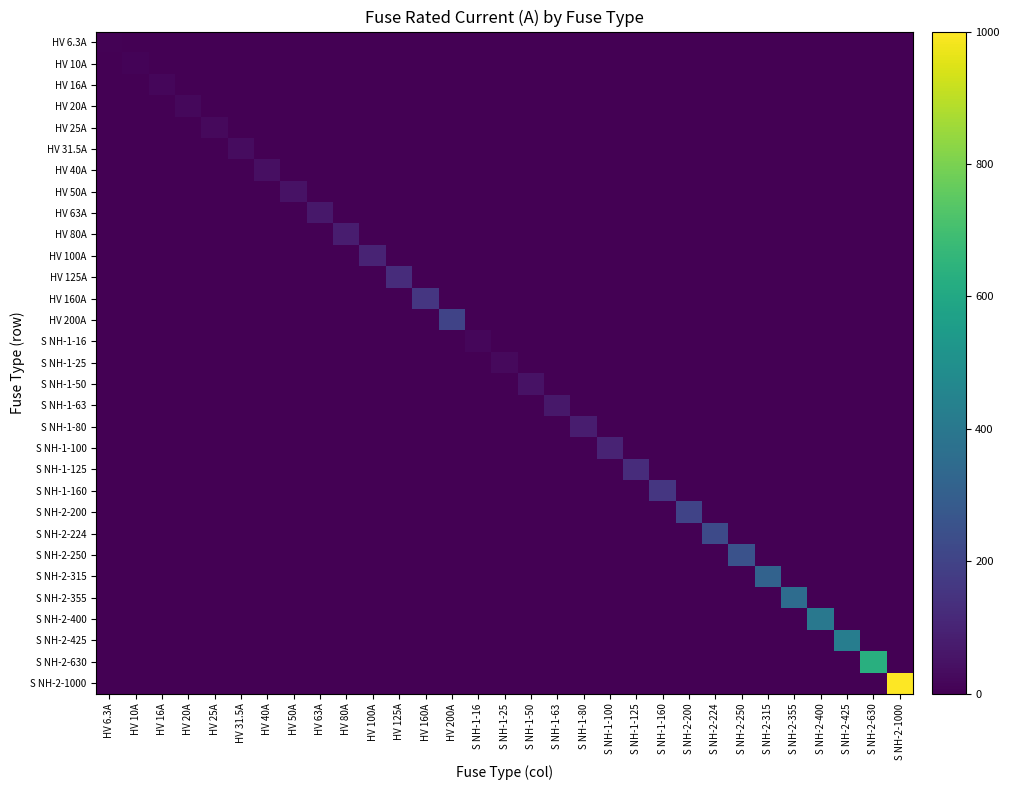

Reading right to left, extract all data points from this chart.

HV 6.3A: S NH-2-1000=0.0	S NH-2-630=0.0	S NH-2-425=0.0	S NH-2-400=0.0	S NH-2-355=0.0	S NH-2-315=0.0	S NH-2-250=0.0	S NH-2-224=0.0	S NH-2-200=0.0	S NH-1-160=0.0	S NH-1-125=0.0	S NH-1-100=0.0	S NH-1-80=0.0	S NH-1-63=0.0	S NH-1-50=0.0	S NH-1-25=0.0	S NH-1-16=0.0	HV 200A=0.0	HV 160A=0.0	HV 125A=0.0	HV 100A=0.0	HV 80A=0.0	HV 63A=0.0	HV 50A=0.0	HV 40A=0.0	HV 31.5A=0.0	HV 25A=0.0	HV 20A=0.0	HV 16A=0.0	HV 10A=0.0	HV 6.3A=6.3
HV 10A: S NH-2-1000=0.0	S NH-2-630=0.0	S NH-2-425=0.0	S NH-2-400=0.0	S NH-2-355=0.0	S NH-2-315=0.0	S NH-2-250=0.0	S NH-2-224=0.0	S NH-2-200=0.0	S NH-1-160=0.0	S NH-1-125=0.0	S NH-1-100=0.0	S NH-1-80=0.0	S NH-1-63=0.0	S NH-1-50=0.0	S NH-1-25=0.0	S NH-1-16=0.0	HV 200A=0.0	HV 160A=0.0	HV 125A=0.0	HV 100A=0.0	HV 80A=0.0	HV 63A=0.0	HV 50A=0.0	HV 40A=0.0	HV 31.5A=0.0	HV 25A=0.0	HV 20A=0.0	HV 16A=0.0	HV 10A=10.0	HV 6.3A=0.0
HV 16A: S NH-2-1000=0.0	S NH-2-630=0.0	S NH-2-425=0.0	S NH-2-400=0.0	S NH-2-355=0.0	S NH-2-315=0.0	S NH-2-250=0.0	S NH-2-224=0.0	S NH-2-200=0.0	S NH-1-160=0.0	S NH-1-125=0.0	S NH-1-100=0.0	S NH-1-80=0.0	S NH-1-63=0.0	S NH-1-50=0.0	S NH-1-25=0.0	S NH-1-16=0.0	HV 200A=0.0	HV 160A=0.0	HV 125A=0.0	HV 100A=0.0	HV 80A=0.0	HV 63A=0.0	HV 50A=0.0	HV 40A=0.0	HV 31.5A=0.0	HV 25A=0.0	HV 20A=0.0	HV 16A=16.0	HV 10A=0.0	HV 6.3A=0.0
HV 20A: S NH-2-1000=0.0	S NH-2-630=0.0	S NH-2-425=0.0	S NH-2-400=0.0	S NH-2-355=0.0	S NH-2-315=0.0	S NH-2-250=0.0	S NH-2-224=0.0	S NH-2-200=0.0	S NH-1-160=0.0	S NH-1-125=0.0	S NH-1-100=0.0	S NH-1-80=0.0	S NH-1-63=0.0	S NH-1-50=0.0	S NH-1-25=0.0	S NH-1-16=0.0	HV 200A=0.0	HV 160A=0.0	HV 125A=0.0	HV 100A=0.0	HV 80A=0.0	HV 63A=0.0	HV 50A=0.0	HV 40A=0.0	HV 31.5A=0.0	HV 25A=0.0	HV 20A=20.0	HV 16A=0.0	HV 10A=0.0	HV 6.3A=0.0
HV 25A: S NH-2-1000=0.0	S NH-2-630=0.0	S NH-2-425=0.0	S NH-2-400=0.0	S NH-2-355=0.0	S NH-2-315=0.0	S NH-2-250=0.0	S NH-2-224=0.0	S NH-2-200=0.0	S NH-1-160=0.0	S NH-1-125=0.0	S NH-1-100=0.0	S NH-1-80=0.0	S NH-1-63=0.0	S NH-1-50=0.0	S NH-1-25=0.0	S NH-1-16=0.0	HV 200A=0.0	HV 160A=0.0	HV 125A=0.0	HV 100A=0.0	HV 80A=0.0	HV 63A=0.0	HV 50A=0.0	HV 40A=0.0	HV 31.5A=0.0	HV 25A=25.0	HV 20A=0.0	HV 16A=0.0	HV 10A=0.0	HV 6.3A=0.0
HV 31.5A: S NH-2-1000=0.0	S NH-2-630=0.0	S NH-2-425=0.0	S NH-2-400=0.0	S NH-2-355=0.0	S NH-2-315=0.0	S NH-2-250=0.0	S NH-2-224=0.0	S NH-2-200=0.0	S NH-1-160=0.0	S NH-1-125=0.0	S NH-1-100=0.0	S NH-1-80=0.0	S NH-1-63=0.0	S NH-1-50=0.0	S NH-1-25=0.0	S NH-1-16=0.0	HV 200A=0.0	HV 160A=0.0	HV 125A=0.0	HV 100A=0.0	HV 80A=0.0	HV 63A=0.0	HV 50A=0.0	HV 40A=0.0	HV 31.5A=31.5	HV 25A=0.0	HV 20A=0.0	HV 16A=0.0	HV 10A=0.0	HV 6.3A=0.0
HV 40A: S NH-2-1000=0.0	S NH-2-630=0.0	S NH-2-425=0.0	S NH-2-400=0.0	S NH-2-355=0.0	S NH-2-315=0.0	S NH-2-250=0.0	S NH-2-224=0.0	S NH-2-200=0.0	S NH-1-160=0.0	S NH-1-125=0.0	S NH-1-100=0.0	S NH-1-80=0.0	S NH-1-63=0.0	S NH-1-50=0.0	S NH-1-25=0.0	S NH-1-16=0.0	HV 200A=0.0	HV 160A=0.0	HV 125A=0.0	HV 100A=0.0	HV 80A=0.0	HV 63A=0.0	HV 50A=0.0	HV 40A=40.0	HV 31.5A=0.0	HV 25A=0.0	HV 20A=0.0	HV 16A=0.0	HV 10A=0.0	HV 6.3A=0.0
HV 50A: S NH-2-1000=0.0	S NH-2-630=0.0	S NH-2-425=0.0	S NH-2-400=0.0	S NH-2-355=0.0	S NH-2-315=0.0	S NH-2-250=0.0	S NH-2-224=0.0	S NH-2-200=0.0	S NH-1-160=0.0	S NH-1-125=0.0	S NH-1-100=0.0	S NH-1-80=0.0	S NH-1-63=0.0	S NH-1-50=0.0	S NH-1-25=0.0	S NH-1-16=0.0	HV 200A=0.0	HV 160A=0.0	HV 125A=0.0	HV 100A=0.0	HV 80A=0.0	HV 63A=0.0	HV 50A=50.0	HV 40A=0.0	HV 31.5A=0.0	HV 25A=0.0	HV 20A=0.0	HV 16A=0.0	HV 10A=0.0	HV 6.3A=0.0
HV 63A: S NH-2-1000=0.0	S NH-2-630=0.0	S NH-2-425=0.0	S NH-2-400=0.0	S NH-2-355=0.0	S NH-2-315=0.0	S NH-2-250=0.0	S NH-2-224=0.0	S NH-2-200=0.0	S NH-1-160=0.0	S NH-1-125=0.0	S NH-1-100=0.0	S NH-1-80=0.0	S NH-1-63=0.0	S NH-1-50=0.0	S NH-1-25=0.0	S NH-1-16=0.0	HV 200A=0.0	HV 160A=0.0	HV 125A=0.0	HV 100A=0.0	HV 80A=0.0	HV 63A=63.0	HV 50A=0.0	HV 40A=0.0	HV 31.5A=0.0	HV 25A=0.0	HV 20A=0.0	HV 16A=0.0	HV 10A=0.0	HV 6.3A=0.0
HV 80A: S NH-2-1000=0.0	S NH-2-630=0.0	S NH-2-425=0.0	S NH-2-400=0.0	S NH-2-355=0.0	S NH-2-315=0.0	S NH-2-250=0.0	S NH-2-224=0.0	S NH-2-200=0.0	S NH-1-160=0.0	S NH-1-125=0.0	S NH-1-100=0.0	S NH-1-80=0.0	S NH-1-63=0.0	S NH-1-50=0.0	S NH-1-25=0.0	S NH-1-16=0.0	HV 200A=0.0	HV 160A=0.0	HV 125A=0.0	HV 100A=0.0	HV 80A=80.0	HV 63A=0.0	HV 50A=0.0	HV 40A=0.0	HV 31.5A=0.0	HV 25A=0.0	HV 20A=0.0	HV 16A=0.0	HV 10A=0.0	HV 6.3A=0.0
HV 100A: S NH-2-1000=0.0	S NH-2-630=0.0	S NH-2-425=0.0	S NH-2-400=0.0	S NH-2-355=0.0	S NH-2-315=0.0	S NH-2-250=0.0	S NH-2-224=0.0	S NH-2-200=0.0	S NH-1-160=0.0	S NH-1-125=0.0	S NH-1-100=0.0	S NH-1-80=0.0	S NH-1-63=0.0	S NH-1-50=0.0	S NH-1-25=0.0	S NH-1-16=0.0	HV 200A=0.0	HV 160A=0.0	HV 125A=0.0	HV 100A=100.0	HV 80A=0.0	HV 63A=0.0	HV 50A=0.0	HV 40A=0.0	HV 31.5A=0.0	HV 25A=0.0	HV 20A=0.0	HV 16A=0.0	HV 10A=0.0	HV 6.3A=0.0
HV 125A: S NH-2-1000=0.0	S NH-2-630=0.0	S NH-2-425=0.0	S NH-2-400=0.0	S NH-2-355=0.0	S NH-2-315=0.0	S NH-2-250=0.0	S NH-2-224=0.0	S NH-2-200=0.0	S NH-1-160=0.0	S NH-1-125=0.0	S NH-1-100=0.0	S NH-1-80=0.0	S NH-1-63=0.0	S NH-1-50=0.0	S NH-1-25=0.0	S NH-1-16=0.0	HV 200A=0.0	HV 160A=0.0	HV 125A=125.0	HV 100A=0.0	HV 80A=0.0	HV 63A=0.0	HV 50A=0.0	HV 40A=0.0	HV 31.5A=0.0	HV 25A=0.0	HV 20A=0.0	HV 16A=0.0	HV 10A=0.0	HV 6.3A=0.0
HV 160A: S NH-2-1000=0.0	S NH-2-630=0.0	S NH-2-425=0.0	S NH-2-400=0.0	S NH-2-355=0.0	S NH-2-315=0.0	S NH-2-250=0.0	S NH-2-224=0.0	S NH-2-200=0.0	S NH-1-160=0.0	S NH-1-125=0.0	S NH-1-100=0.0	S NH-1-80=0.0	S NH-1-63=0.0	S NH-1-50=0.0	S NH-1-25=0.0	S NH-1-16=0.0	HV 200A=0.0	HV 160A=160.0	HV 125A=0.0	HV 100A=0.0	HV 80A=0.0	HV 63A=0.0	HV 50A=0.0	HV 40A=0.0	HV 31.5A=0.0	HV 25A=0.0	HV 20A=0.0	HV 16A=0.0	HV 10A=0.0	HV 6.3A=0.0
HV 200A: S NH-2-1000=0.0	S NH-2-630=0.0	S NH-2-425=0.0	S NH-2-400=0.0	S NH-2-355=0.0	S NH-2-315=0.0	S NH-2-250=0.0	S NH-2-224=0.0	S NH-2-200=0.0	S NH-1-160=0.0	S NH-1-125=0.0	S NH-1-100=0.0	S NH-1-80=0.0	S NH-1-63=0.0	S NH-1-50=0.0	S NH-1-25=0.0	S NH-1-16=0.0	HV 200A=200.0	HV 160A=0.0	HV 125A=0.0	HV 100A=0.0	HV 80A=0.0	HV 63A=0.0	HV 50A=0.0	HV 40A=0.0	HV 31.5A=0.0	HV 25A=0.0	HV 20A=0.0	HV 16A=0.0	HV 10A=0.0	HV 6.3A=0.0
S NH-1-16: S NH-2-1000=0.0	S NH-2-630=0.0	S NH-2-425=0.0	S NH-2-400=0.0	S NH-2-355=0.0	S NH-2-315=0.0	S NH-2-250=0.0	S NH-2-224=0.0	S NH-2-200=0.0	S NH-1-160=0.0	S NH-1-125=0.0	S NH-1-100=0.0	S NH-1-80=0.0	S NH-1-63=0.0	S NH-1-50=0.0	S NH-1-25=0.0	S NH-1-16=16.0	HV 200A=0.0	HV 160A=0.0	HV 125A=0.0	HV 100A=0.0	HV 80A=0.0	HV 63A=0.0	HV 50A=0.0	HV 40A=0.0	HV 31.5A=0.0	HV 25A=0.0	HV 20A=0.0	HV 16A=0.0	HV 10A=0.0	HV 6.3A=0.0
S NH-1-25: S NH-2-1000=0.0	S NH-2-630=0.0	S NH-2-425=0.0	S NH-2-400=0.0	S NH-2-355=0.0	S NH-2-315=0.0	S NH-2-250=0.0	S NH-2-224=0.0	S NH-2-200=0.0	S NH-1-160=0.0	S NH-1-125=0.0	S NH-1-100=0.0	S NH-1-80=0.0	S NH-1-63=0.0	S NH-1-50=0.0	S NH-1-25=25.0	S NH-1-16=0.0	HV 200A=0.0	HV 160A=0.0	HV 125A=0.0	HV 100A=0.0	HV 80A=0.0	HV 63A=0.0	HV 50A=0.0	HV 40A=0.0	HV 31.5A=0.0	HV 25A=0.0	HV 20A=0.0	HV 16A=0.0	HV 10A=0.0	HV 6.3A=0.0
S NH-1-50: S NH-2-1000=0.0	S NH-2-630=0.0	S NH-2-425=0.0	S NH-2-400=0.0	S NH-2-355=0.0	S NH-2-315=0.0	S NH-2-250=0.0	S NH-2-224=0.0	S NH-2-200=0.0	S NH-1-160=0.0	S NH-1-125=0.0	S NH-1-100=0.0	S NH-1-80=0.0	S NH-1-63=0.0	S NH-1-50=50.0	S NH-1-25=0.0	S NH-1-16=0.0	HV 200A=0.0	HV 160A=0.0	HV 125A=0.0	HV 100A=0.0	HV 80A=0.0	HV 63A=0.0	HV 50A=0.0	HV 40A=0.0	HV 31.5A=0.0	HV 25A=0.0	HV 20A=0.0	HV 16A=0.0	HV 10A=0.0	HV 6.3A=0.0
S NH-1-63: S NH-2-1000=0.0	S NH-2-630=0.0	S NH-2-425=0.0	S NH-2-400=0.0	S NH-2-355=0.0	S NH-2-315=0.0	S NH-2-250=0.0	S NH-2-224=0.0	S NH-2-200=0.0	S NH-1-160=0.0	S NH-1-125=0.0	S NH-1-100=0.0	S NH-1-80=0.0	S NH-1-63=63.0	S NH-1-50=0.0	S NH-1-25=0.0	S NH-1-16=0.0	HV 200A=0.0	HV 160A=0.0	HV 125A=0.0	HV 100A=0.0	HV 80A=0.0	HV 63A=0.0	HV 50A=0.0	HV 40A=0.0	HV 31.5A=0.0	HV 25A=0.0	HV 20A=0.0	HV 16A=0.0	HV 10A=0.0	HV 6.3A=0.0
S NH-1-80: S NH-2-1000=0.0	S NH-2-630=0.0	S NH-2-425=0.0	S NH-2-400=0.0	S NH-2-355=0.0	S NH-2-315=0.0	S NH-2-250=0.0	S NH-2-224=0.0	S NH-2-200=0.0	S NH-1-160=0.0	S NH-1-125=0.0	S NH-1-100=0.0	S NH-1-80=80.0	S NH-1-63=0.0	S NH-1-50=0.0	S NH-1-25=0.0	S NH-1-16=0.0	HV 200A=0.0	HV 160A=0.0	HV 125A=0.0	HV 100A=0.0	HV 80A=0.0	HV 63A=0.0	HV 50A=0.0	HV 40A=0.0	HV 31.5A=0.0	HV 25A=0.0	HV 20A=0.0	HV 16A=0.0	HV 10A=0.0	HV 6.3A=0.0
S NH-1-100: S NH-2-1000=0.0	S NH-2-630=0.0	S NH-2-425=0.0	S NH-2-400=0.0	S NH-2-355=0.0	S NH-2-315=0.0	S NH-2-250=0.0	S NH-2-224=0.0	S NH-2-200=0.0	S NH-1-160=0.0	S NH-1-125=0.0	S NH-1-100=100.0	S NH-1-80=0.0	S NH-1-63=0.0	S NH-1-50=0.0	S NH-1-25=0.0	S NH-1-16=0.0	HV 200A=0.0	HV 160A=0.0	HV 125A=0.0	HV 100A=0.0	HV 80A=0.0	HV 63A=0.0	HV 50A=0.0	HV 40A=0.0	HV 31.5A=0.0	HV 25A=0.0	HV 20A=0.0	HV 16A=0.0	HV 10A=0.0	HV 6.3A=0.0
S NH-1-125: S NH-2-1000=0.0	S NH-2-630=0.0	S NH-2-425=0.0	S NH-2-400=0.0	S NH-2-355=0.0	S NH-2-315=0.0	S NH-2-250=0.0	S NH-2-224=0.0	S NH-2-200=0.0	S NH-1-160=0.0	S NH-1-125=125.0	S NH-1-100=0.0	S NH-1-80=0.0	S NH-1-63=0.0	S NH-1-50=0.0	S NH-1-25=0.0	S NH-1-16=0.0	HV 200A=0.0	HV 160A=0.0	HV 125A=0.0	HV 100A=0.0	HV 80A=0.0	HV 63A=0.0	HV 50A=0.0	HV 40A=0.0	HV 31.5A=0.0	HV 25A=0.0	HV 20A=0.0	HV 16A=0.0	HV 10A=0.0	HV 6.3A=0.0
S NH-1-160: S NH-2-1000=0.0	S NH-2-630=0.0	S NH-2-425=0.0	S NH-2-400=0.0	S NH-2-355=0.0	S NH-2-315=0.0	S NH-2-250=0.0	S NH-2-224=0.0	S NH-2-200=0.0	S NH-1-160=160.0	S NH-1-125=0.0	S NH-1-100=0.0	S NH-1-80=0.0	S NH-1-63=0.0	S NH-1-50=0.0	S NH-1-25=0.0	S NH-1-16=0.0	HV 200A=0.0	HV 160A=0.0	HV 125A=0.0	HV 100A=0.0	HV 80A=0.0	HV 63A=0.0	HV 50A=0.0	HV 40A=0.0	HV 31.5A=0.0	HV 25A=0.0	HV 20A=0.0	HV 16A=0.0	HV 10A=0.0	HV 6.3A=0.0
S NH-2-200: S NH-2-1000=0.0	S NH-2-630=0.0	S NH-2-425=0.0	S NH-2-400=0.0	S NH-2-355=0.0	S NH-2-315=0.0	S NH-2-250=0.0	S NH-2-224=0.0	S NH-2-200=200.0	S NH-1-160=0.0	S NH-1-125=0.0	S NH-1-100=0.0	S NH-1-80=0.0	S NH-1-63=0.0	S NH-1-50=0.0	S NH-1-25=0.0	S NH-1-16=0.0	HV 200A=0.0	HV 160A=0.0	HV 125A=0.0	HV 100A=0.0	HV 80A=0.0	HV 63A=0.0	HV 50A=0.0	HV 40A=0.0	HV 31.5A=0.0	HV 25A=0.0	HV 20A=0.0	HV 16A=0.0	HV 10A=0.0	HV 6.3A=0.0
S NH-2-224: S NH-2-1000=0.0	S NH-2-630=0.0	S NH-2-425=0.0	S NH-2-400=0.0	S NH-2-355=0.0	S NH-2-315=0.0	S NH-2-250=0.0	S NH-2-224=224.0	S NH-2-200=0.0	S NH-1-160=0.0	S NH-1-125=0.0	S NH-1-100=0.0	S NH-1-80=0.0	S NH-1-63=0.0	S NH-1-50=0.0	S NH-1-25=0.0	S NH-1-16=0.0	HV 200A=0.0	HV 160A=0.0	HV 125A=0.0	HV 100A=0.0	HV 80A=0.0	HV 63A=0.0	HV 50A=0.0	HV 40A=0.0	HV 31.5A=0.0	HV 25A=0.0	HV 20A=0.0	HV 16A=0.0	HV 10A=0.0	HV 6.3A=0.0
S NH-2-250: S NH-2-1000=0.0	S NH-2-630=0.0	S NH-2-425=0.0	S NH-2-400=0.0	S NH-2-355=0.0	S NH-2-315=0.0	S NH-2-250=250.0	S NH-2-224=0.0	S NH-2-200=0.0	S NH-1-160=0.0	S NH-1-125=0.0	S NH-1-100=0.0	S NH-1-80=0.0	S NH-1-63=0.0	S NH-1-50=0.0	S NH-1-25=0.0	S NH-1-16=0.0	HV 200A=0.0	HV 160A=0.0	HV 125A=0.0	HV 100A=0.0	HV 80A=0.0	HV 63A=0.0	HV 50A=0.0	HV 40A=0.0	HV 31.5A=0.0	HV 25A=0.0	HV 20A=0.0	HV 16A=0.0	HV 10A=0.0	HV 6.3A=0.0
S NH-2-315: S NH-2-1000=0.0	S NH-2-630=0.0	S NH-2-425=0.0	S NH-2-400=0.0	S NH-2-355=0.0	S NH-2-315=315.0	S NH-2-250=0.0	S NH-2-224=0.0	S NH-2-200=0.0	S NH-1-160=0.0	S NH-1-125=0.0	S NH-1-100=0.0	S NH-1-80=0.0	S NH-1-63=0.0	S NH-1-50=0.0	S NH-1-25=0.0	S NH-1-16=0.0	HV 200A=0.0	HV 160A=0.0	HV 125A=0.0	HV 100A=0.0	HV 80A=0.0	HV 63A=0.0	HV 50A=0.0	HV 40A=0.0	HV 31.5A=0.0	HV 25A=0.0	HV 20A=0.0	HV 16A=0.0	HV 10A=0.0	HV 6.3A=0.0
S NH-2-355: S NH-2-1000=0.0	S NH-2-630=0.0	S NH-2-425=0.0	S NH-2-400=0.0	S NH-2-355=355.0	S NH-2-315=0.0	S NH-2-250=0.0	S NH-2-224=0.0	S NH-2-200=0.0	S NH-1-160=0.0	S NH-1-125=0.0	S NH-1-100=0.0	S NH-1-80=0.0	S NH-1-63=0.0	S NH-1-50=0.0	S NH-1-25=0.0	S NH-1-16=0.0	HV 200A=0.0	HV 160A=0.0	HV 125A=0.0	HV 100A=0.0	HV 80A=0.0	HV 63A=0.0	HV 50A=0.0	HV 40A=0.0	HV 31.5A=0.0	HV 25A=0.0	HV 20A=0.0	HV 16A=0.0	HV 10A=0.0	HV 6.3A=0.0
S NH-2-400: S NH-2-1000=0.0	S NH-2-630=0.0	S NH-2-425=0.0	S NH-2-400=400.0	S NH-2-355=0.0	S NH-2-315=0.0	S NH-2-250=0.0	S NH-2-224=0.0	S NH-2-200=0.0	S NH-1-160=0.0	S NH-1-125=0.0	S NH-1-100=0.0	S NH-1-80=0.0	S NH-1-63=0.0	S NH-1-50=0.0	S NH-1-25=0.0	S NH-1-16=0.0	HV 200A=0.0	HV 160A=0.0	HV 125A=0.0	HV 100A=0.0	HV 80A=0.0	HV 63A=0.0	HV 50A=0.0	HV 40A=0.0	HV 31.5A=0.0	HV 25A=0.0	HV 20A=0.0	HV 16A=0.0	HV 10A=0.0	HV 6.3A=0.0
S NH-2-425: S NH-2-1000=0.0	S NH-2-630=0.0	S NH-2-425=425.0	S NH-2-400=0.0	S NH-2-355=0.0	S NH-2-315=0.0	S NH-2-250=0.0	S NH-2-224=0.0	S NH-2-200=0.0	S NH-1-160=0.0	S NH-1-125=0.0	S NH-1-100=0.0	S NH-1-80=0.0	S NH-1-63=0.0	S NH-1-50=0.0	S NH-1-25=0.0	S NH-1-16=0.0	HV 200A=0.0	HV 160A=0.0	HV 125A=0.0	HV 100A=0.0	HV 80A=0.0	HV 63A=0.0	HV 50A=0.0	HV 40A=0.0	HV 31.5A=0.0	HV 25A=0.0	HV 20A=0.0	HV 16A=0.0	HV 10A=0.0	HV 6.3A=0.0
S NH-2-630: S NH-2-1000=0.0	S NH-2-630=630.0	S NH-2-425=0.0	S NH-2-400=0.0	S NH-2-355=0.0	S NH-2-315=0.0	S NH-2-250=0.0	S NH-2-224=0.0	S NH-2-200=0.0	S NH-1-160=0.0	S NH-1-125=0.0	S NH-1-100=0.0	S NH-1-80=0.0	S NH-1-63=0.0	S NH-1-50=0.0	S NH-1-25=0.0	S NH-1-16=0.0	HV 200A=0.0	HV 160A=0.0	HV 125A=0.0	HV 100A=0.0	HV 80A=0.0	HV 63A=0.0	HV 50A=0.0	HV 40A=0.0	HV 31.5A=0.0	HV 25A=0.0	HV 20A=0.0	HV 16A=0.0	HV 10A=0.0	HV 6.3A=0.0
S NH-2-1000: S NH-2-1000=1000.0	S NH-2-630=0.0	S NH-2-425=0.0	S NH-2-400=0.0	S NH-2-355=0.0	S NH-2-315=0.0	S NH-2-250=0.0	S NH-2-224=0.0	S NH-2-200=0.0	S NH-1-160=0.0	S NH-1-125=0.0	S NH-1-100=0.0	S NH-1-80=0.0	S NH-1-63=0.0	S NH-1-50=0.0	S NH-1-25=0.0	S NH-1-16=0.0	HV 200A=0.0	HV 160A=0.0	HV 125A=0.0	HV 100A=0.0	HV 80A=0.0	HV 63A=0.0	HV 50A=0.0	HV 40A=0.0	HV 31.5A=0.0	HV 25A=0.0	HV 20A=0.0	HV 16A=0.0	HV 10A=0.0	HV 6.3A=0.0